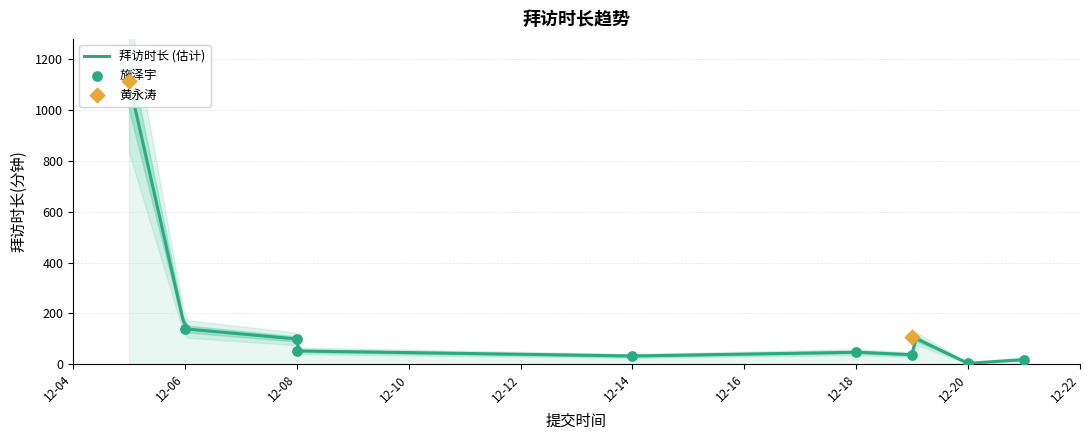

What is the ratio of the value at 2017-12-18 to the value at 2017-12-20?

15.7